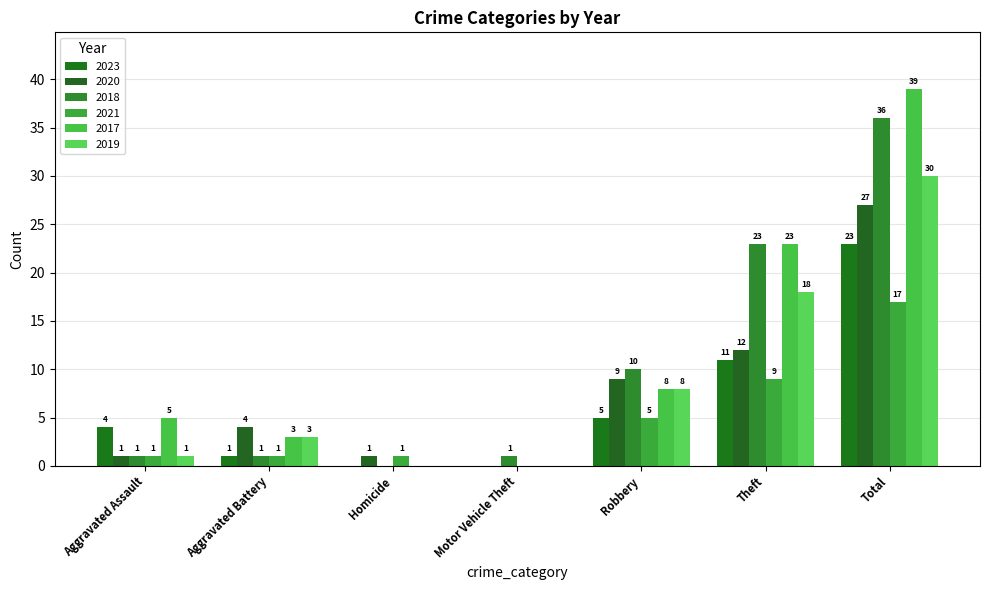

At which label does 2020 first exceed 4?

Robbery